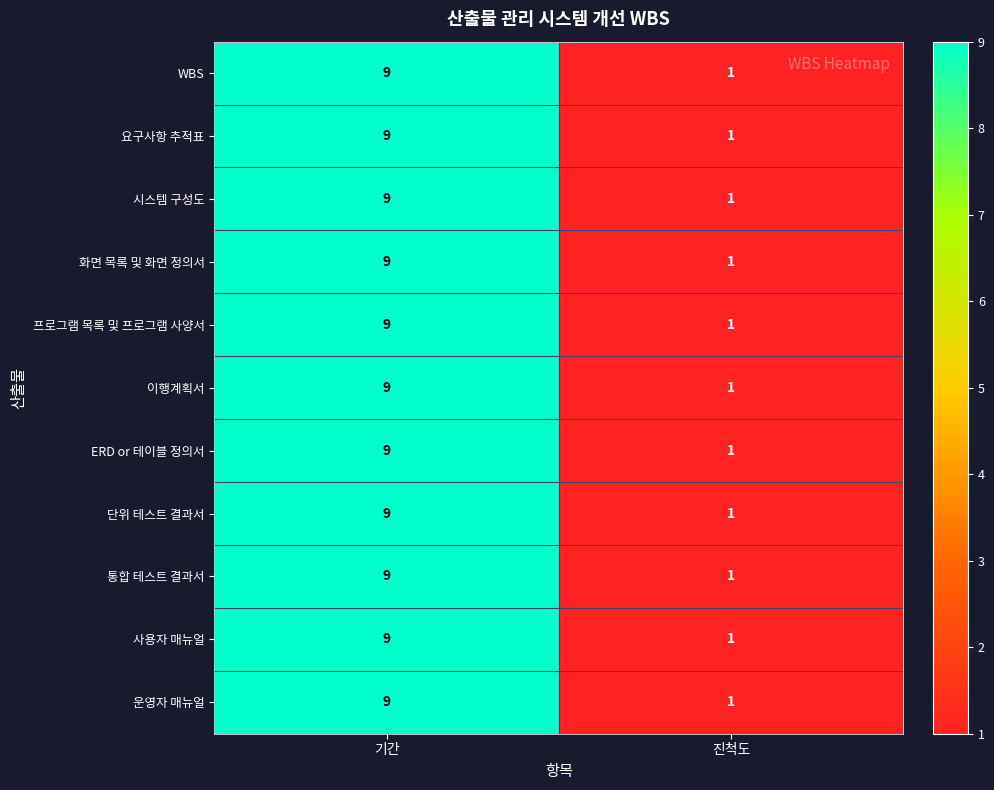

What value does the 프로그램 목록 및 프로그램 사양서 series have at 기간?

9